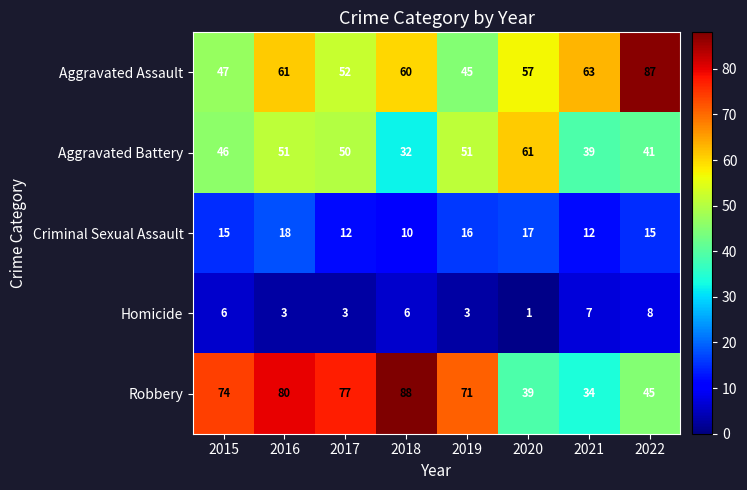

What is the sum of the Criminal Sexual Assault values at 2016 and 2019?

34